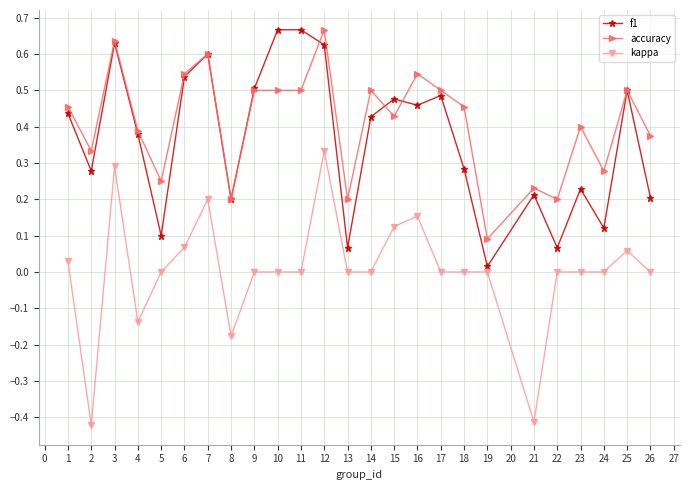

True or false: accuracy and kappa intersect in this chart.

False